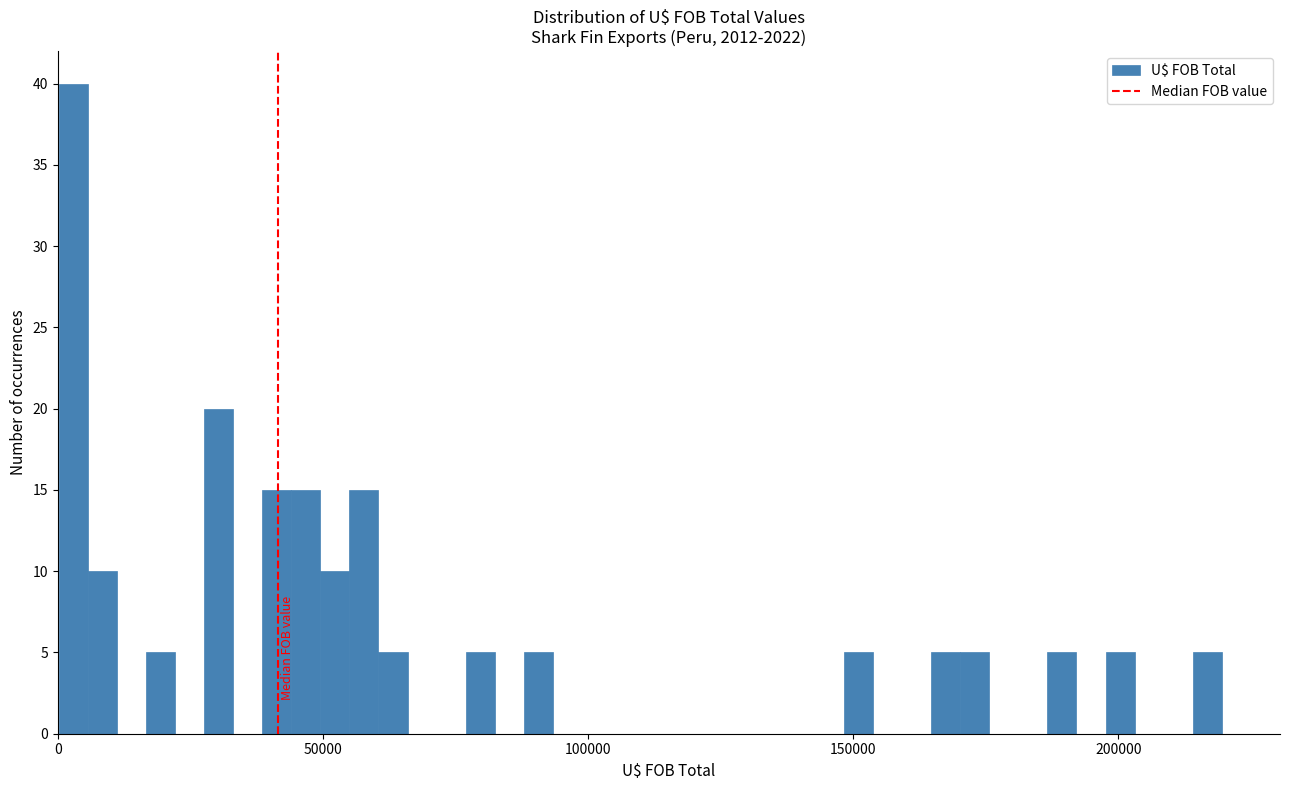

Around what value on the x-axis is the tallest bar? Give the approximate position of its centre, as read against the axis.

5000